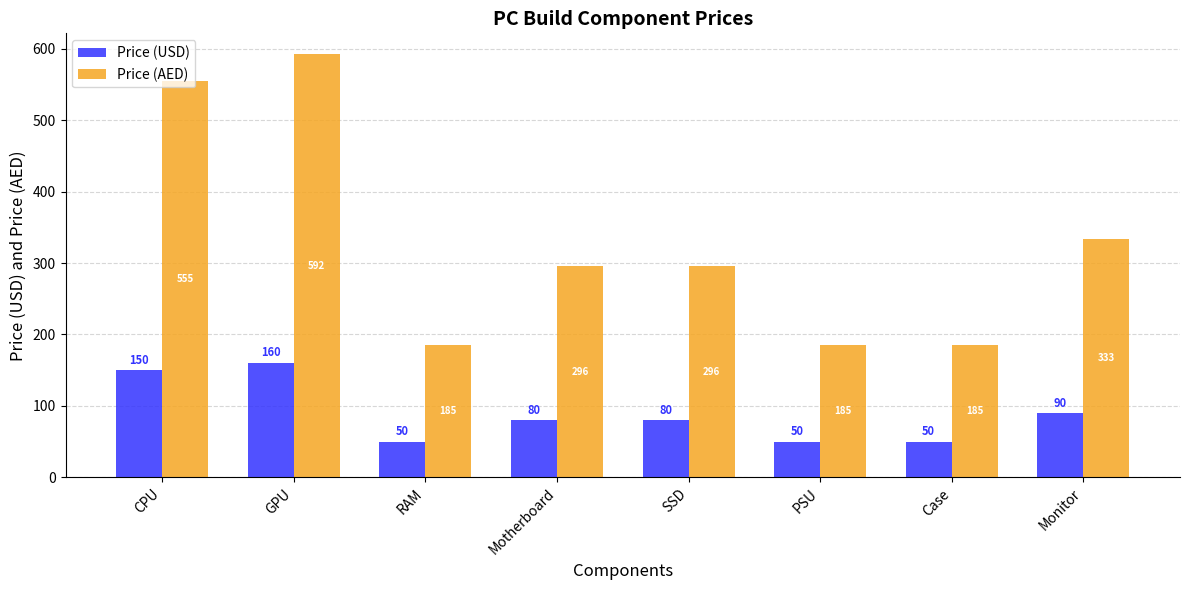

How many bars are there in each group?

2